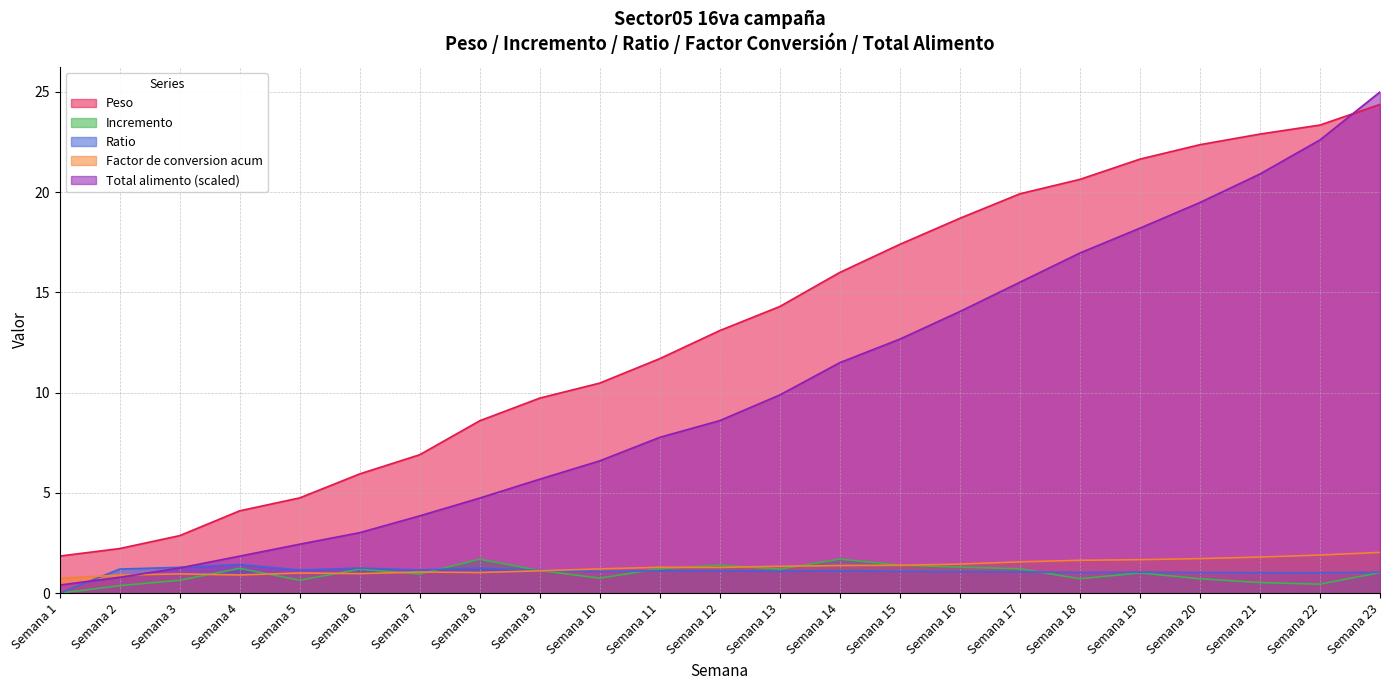

What is the difference between the maximum and minimum values in the Peso series?

22.5